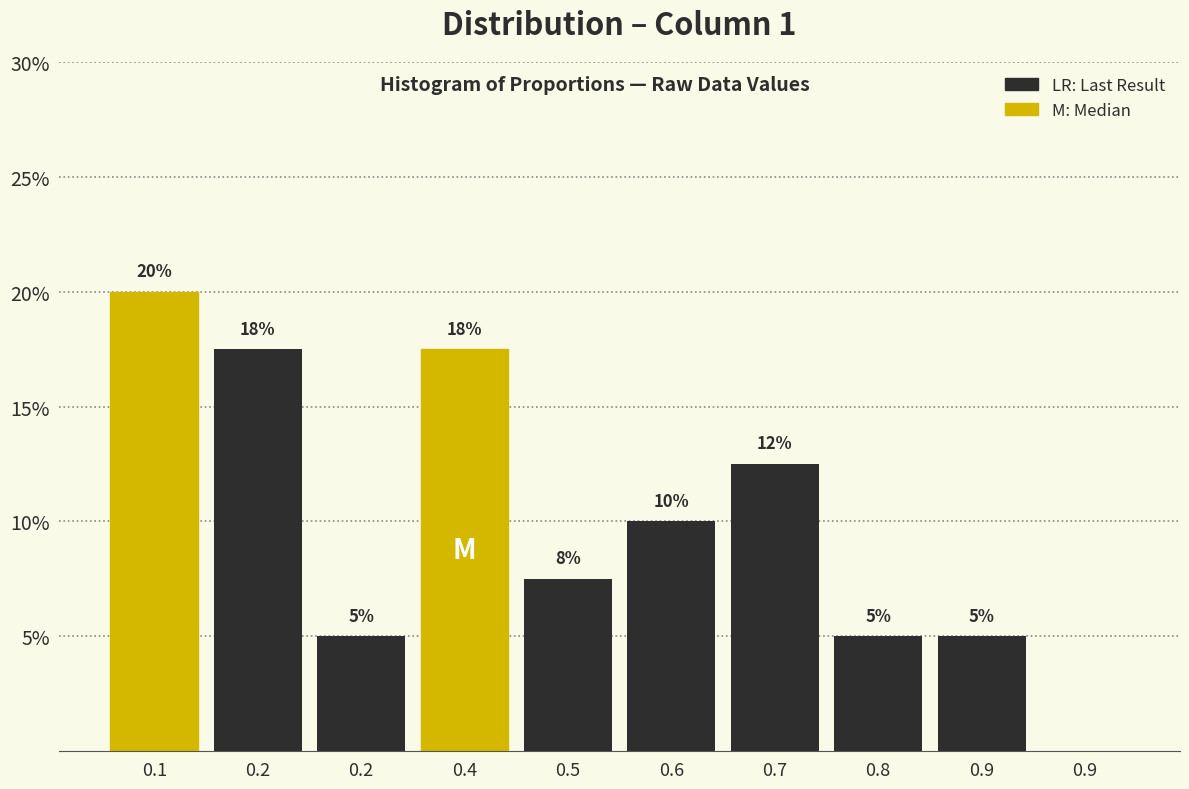

Count the number of data series in this chart.

1